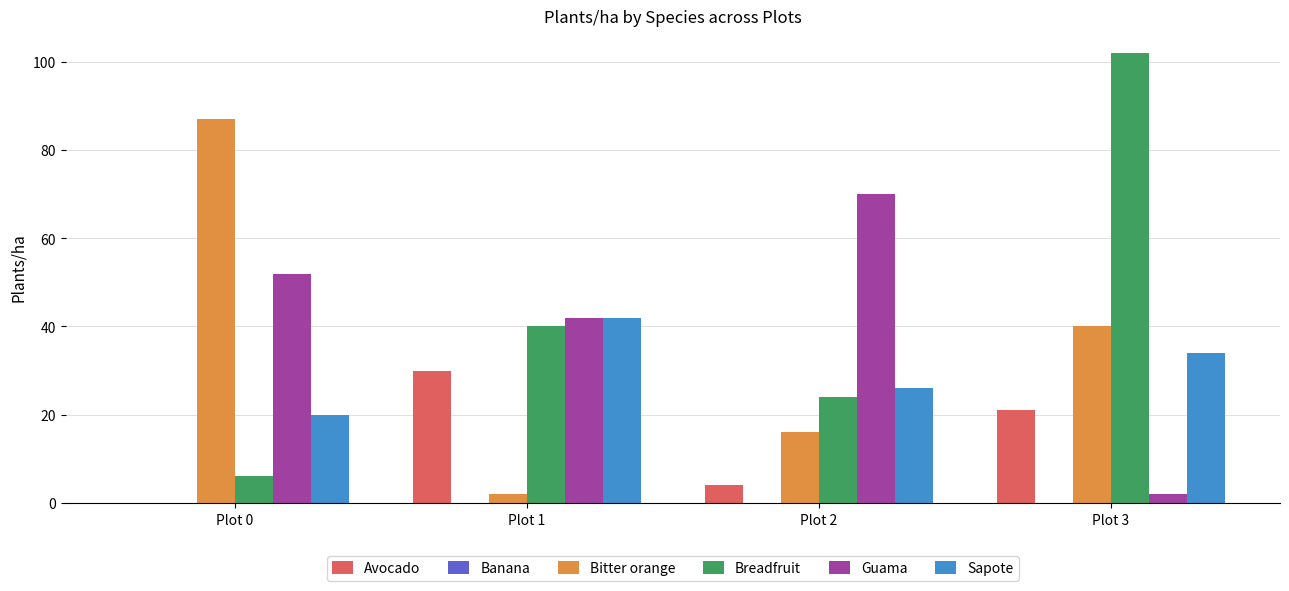

The Avocado series shows 0 at Plot 0. True or false?

True